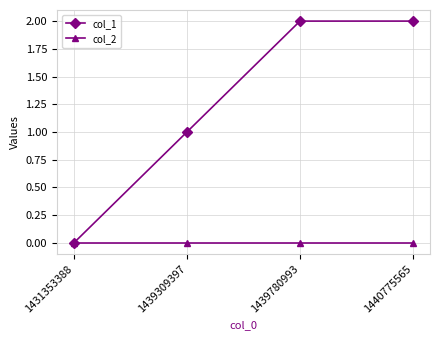

Is the value of col_2 at 1431353388 greater than the value of col_1 at 1439780993?

No